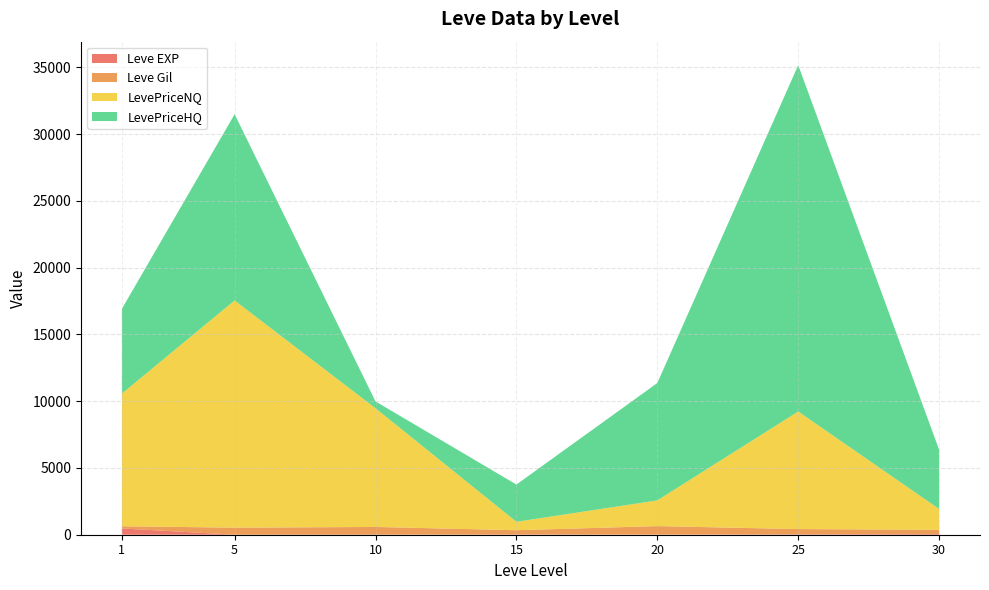

At which category is the sum across all series the highest?

25